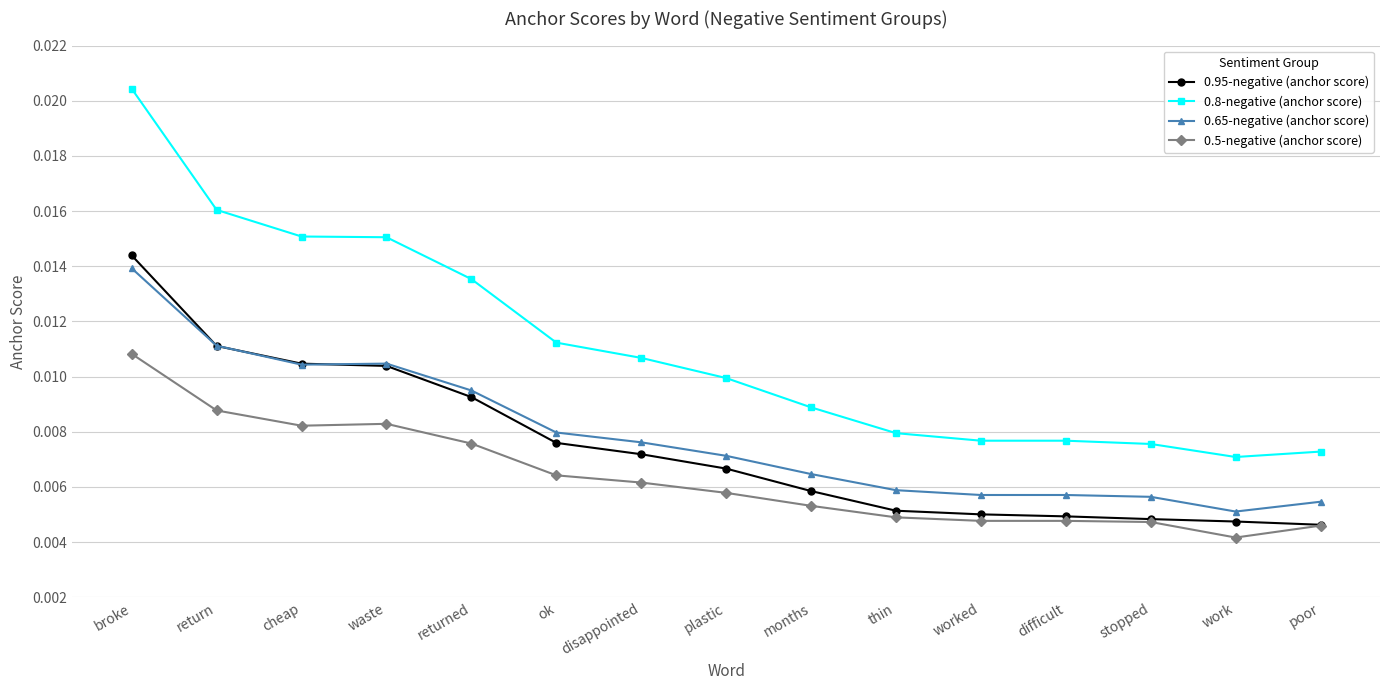

What is the label of the 10th point from the right?

ok